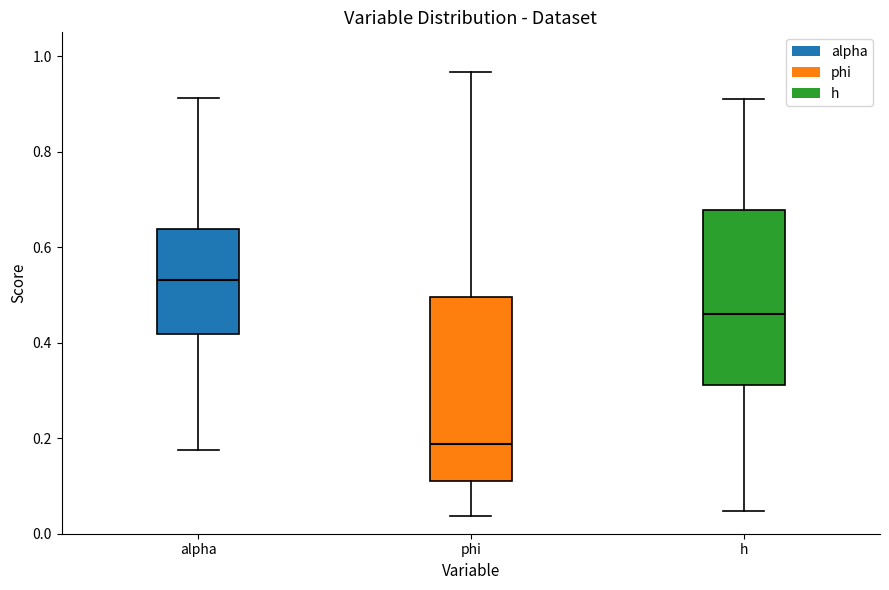

Reading left to right, transcribe this box plot: for each box, give where its median line is, the range the box spans, and where its two whiskers end, as read against the y-axis. The values are not printed on the chart, so give them approximately, as read against the axis.

alpha: median 0.54, box 0.42 to 0.64, whiskers 0.18 to 0.92
phi: median 0.18, box 0.12 to 0.50, whiskers 0.04 to 0.96
h: median 0.46, box 0.32 to 0.68, whiskers 0.04 to 0.90